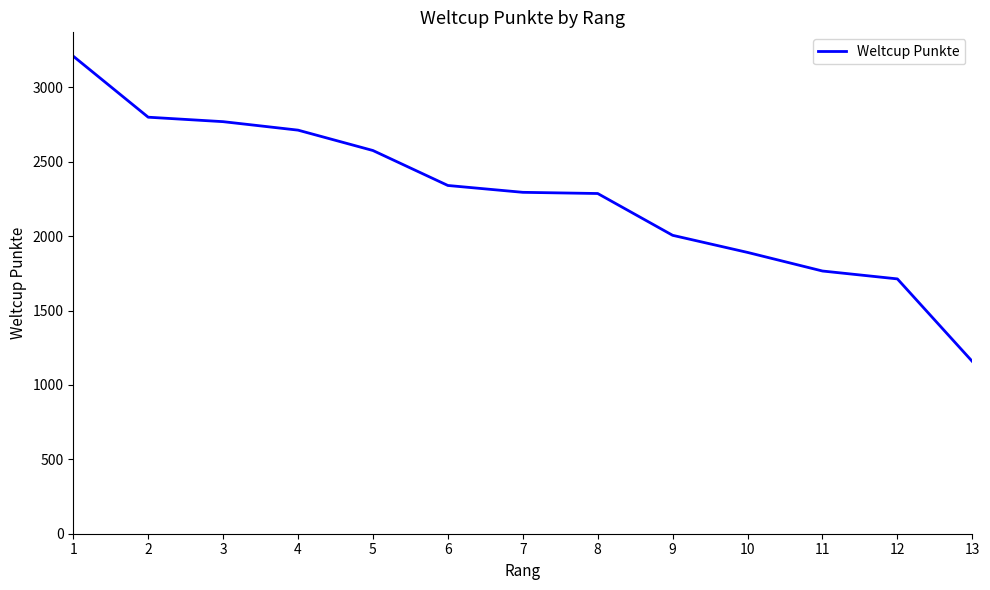

What is the minimum value shown in the chart?

1158